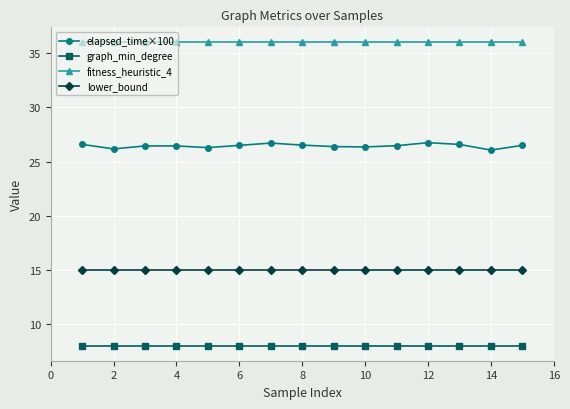

Which series has the widest spread of values?

elapsed_time×100